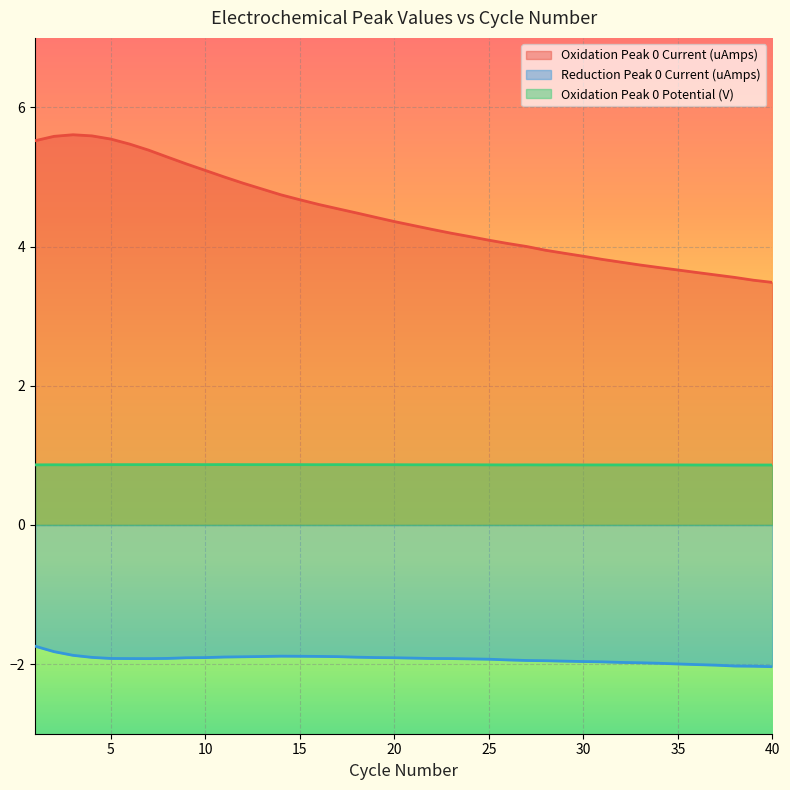

True or false: Oxidation Peak 0 Current (uAmps) and Reduction Peak 0 Current (uAmps) intersect in this chart.

False